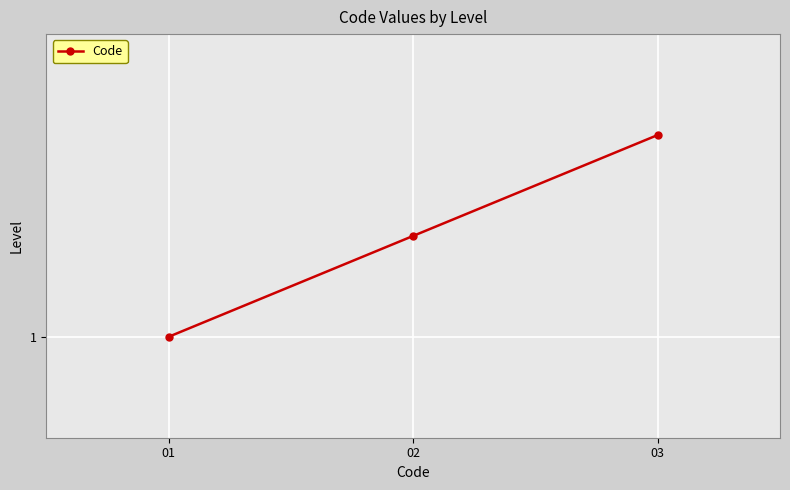

Is this an area chart (filled region under the line)?

No